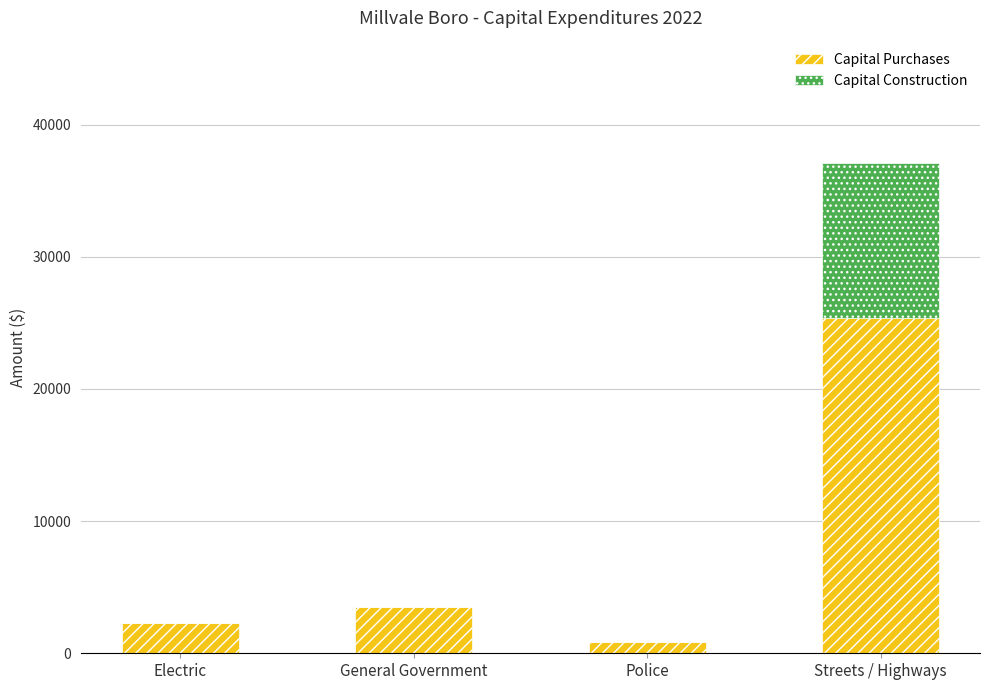

How many series are shown in this chart?

2